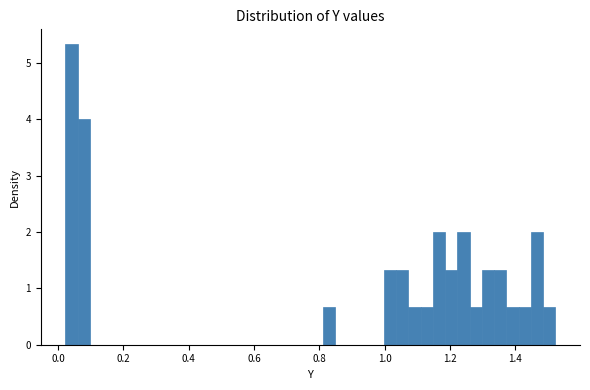

Around what value on the x-axis is the tallest bar? Give the approximate position of its centre, as read against the axis.

0.04